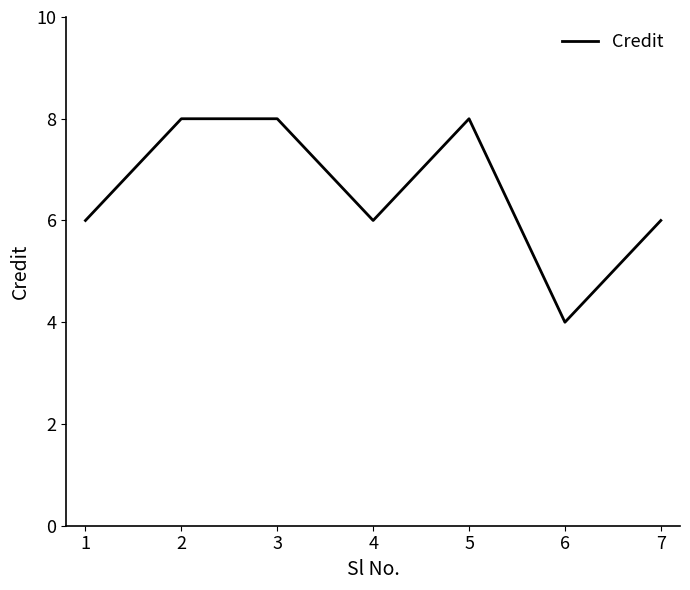

What is the smallest value displayed?

4